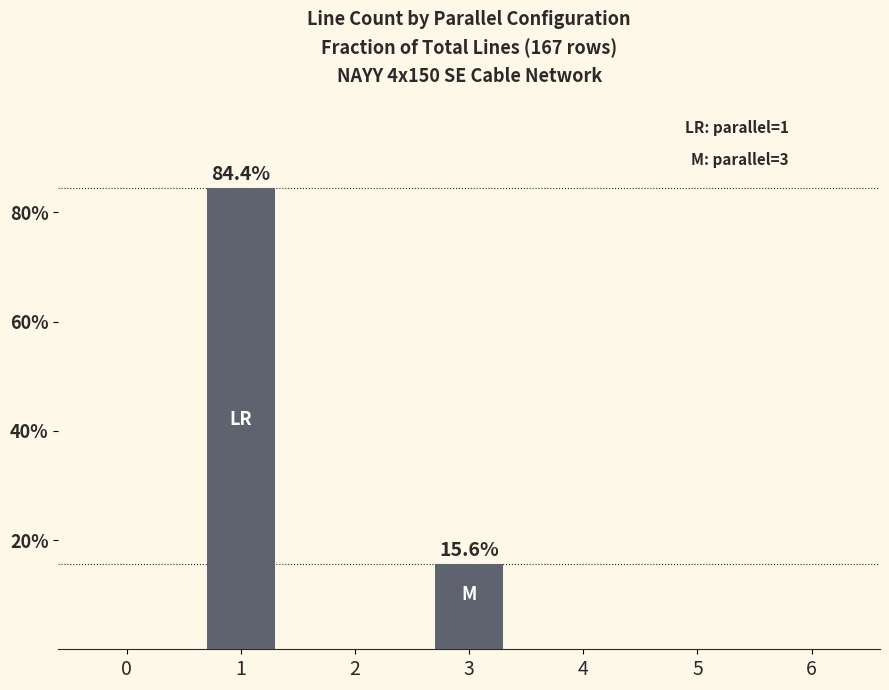

Reading left to right, what are all the values shown in this chart?

0=0.0	1=84.4	2=0.0	3=15.6	4=0.0	5=0.0	6=0.0